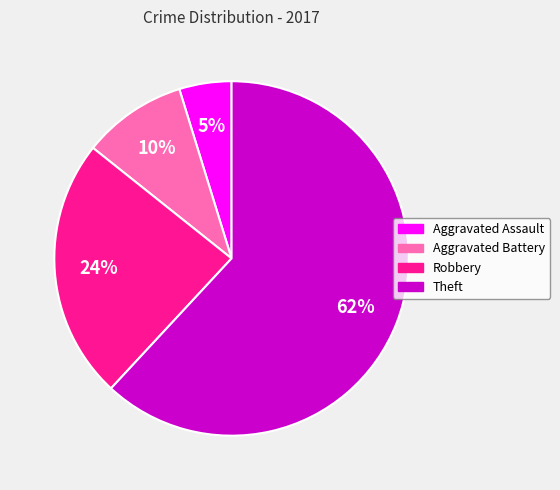

Is there a majority slice in this chart?

Yes